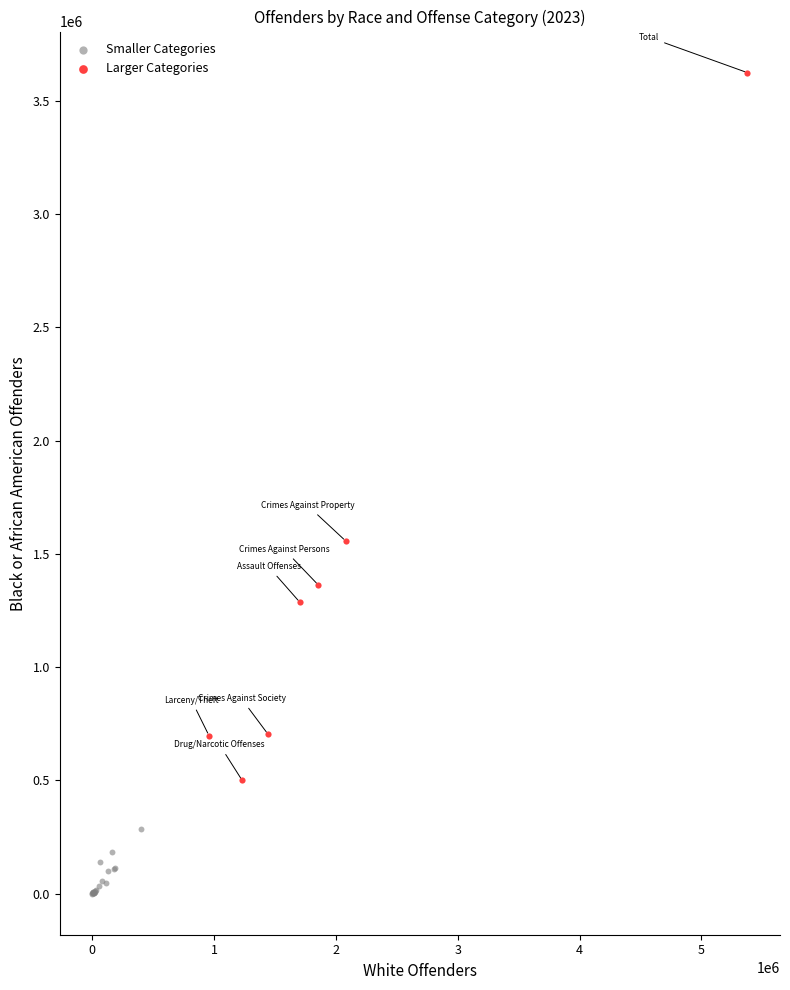

Which series has the widest spread of Y values?

Larger Categories